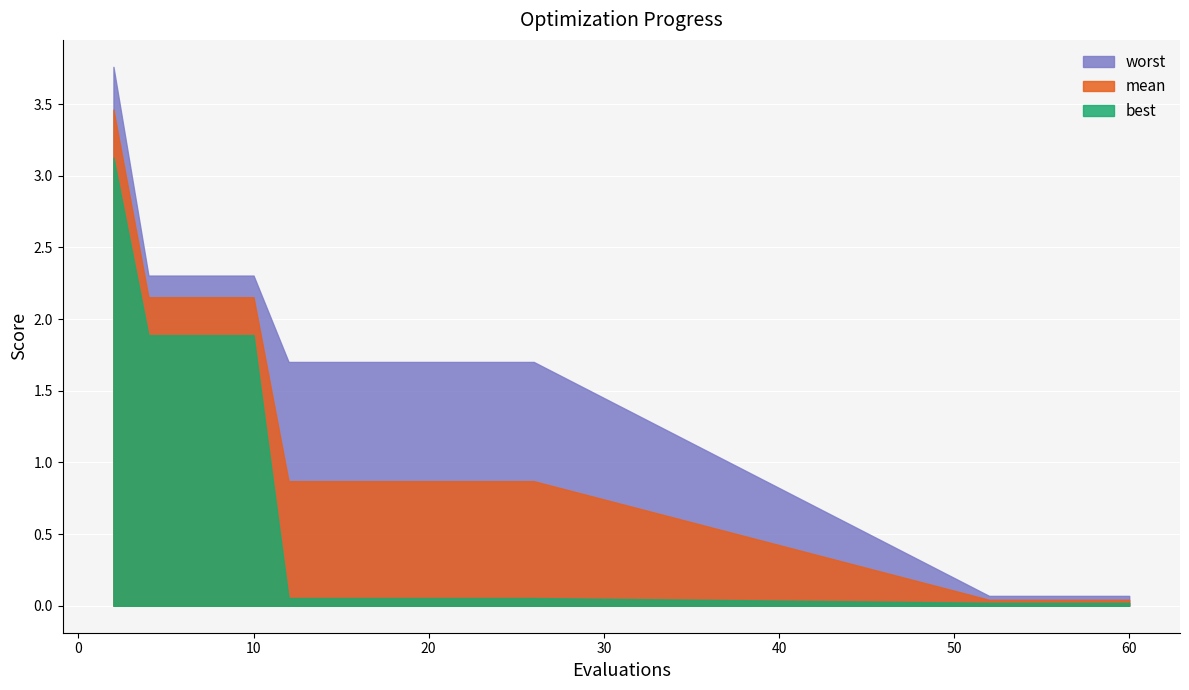

What is the difference between the maximum and minimum values in the mean series?

3.4